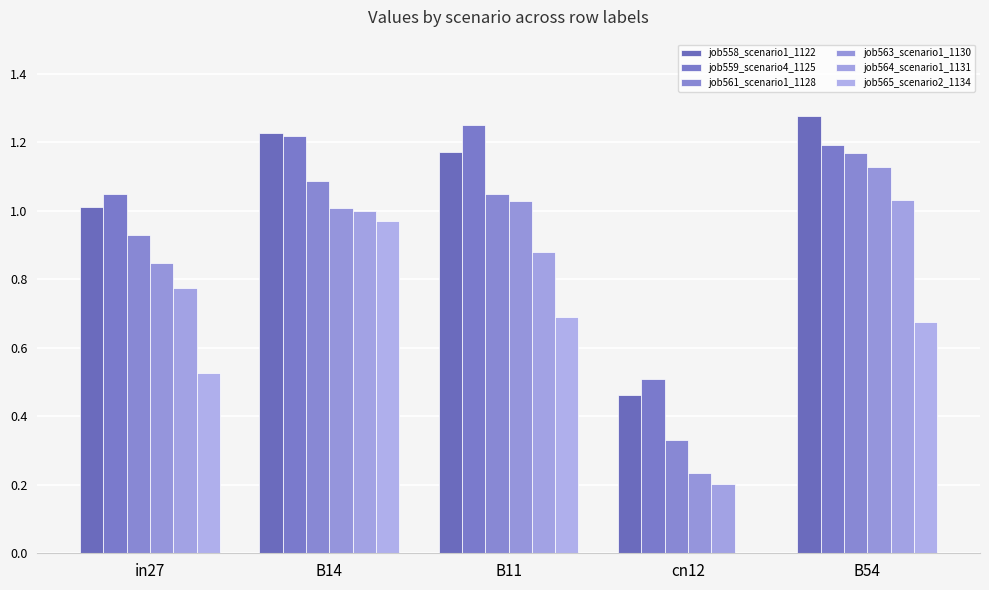

Count the number of data series in this chart.

6